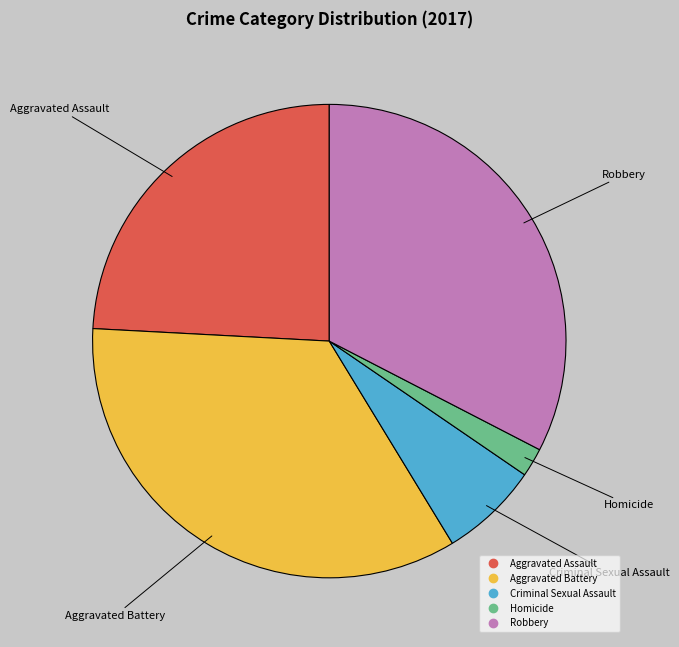

The Criminal Sexual Assault slice represents 7% of the pie. True or false?

True